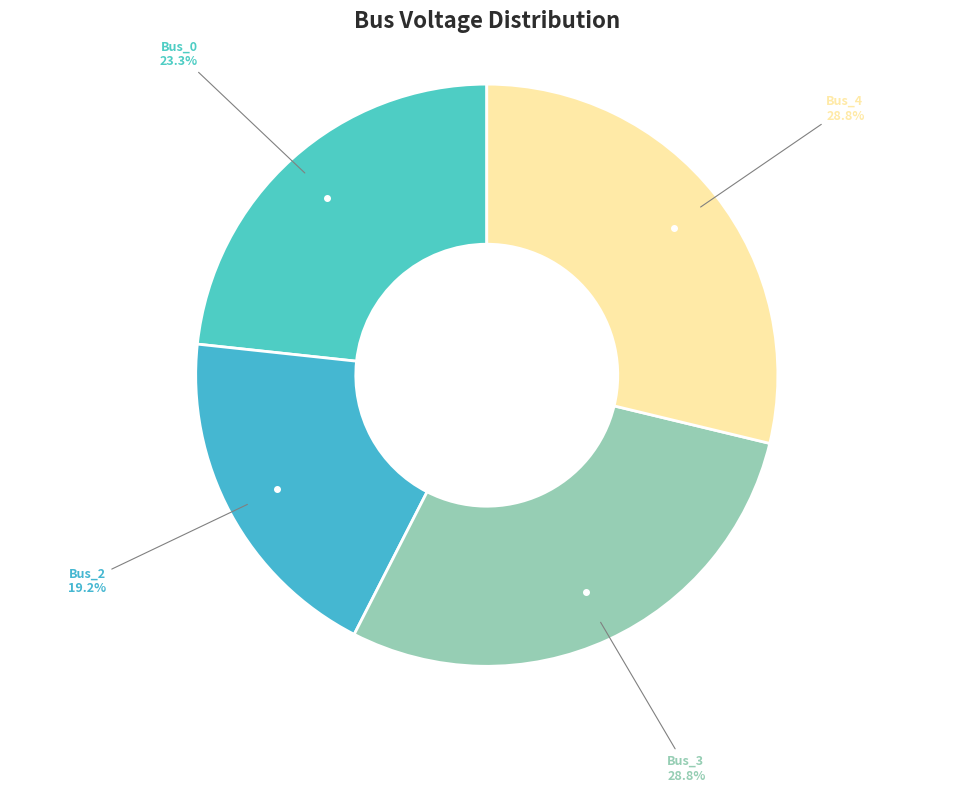

How many slices are in this pie chart?

4